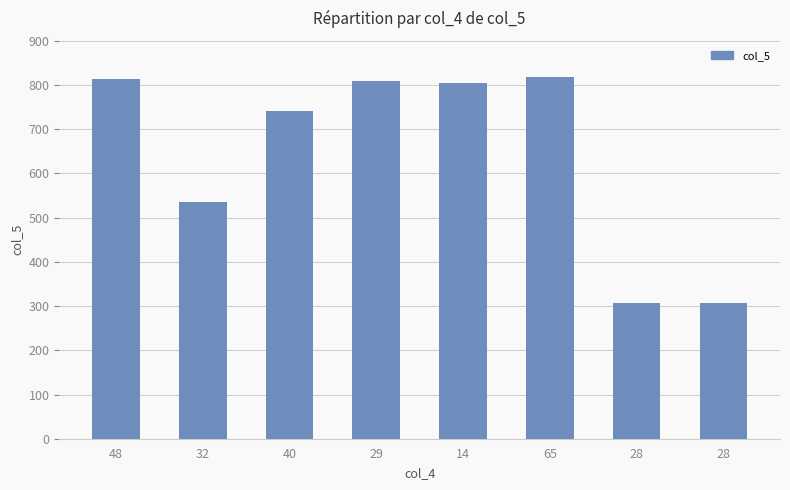

Is it true that the value at 28 is 307.6?

True